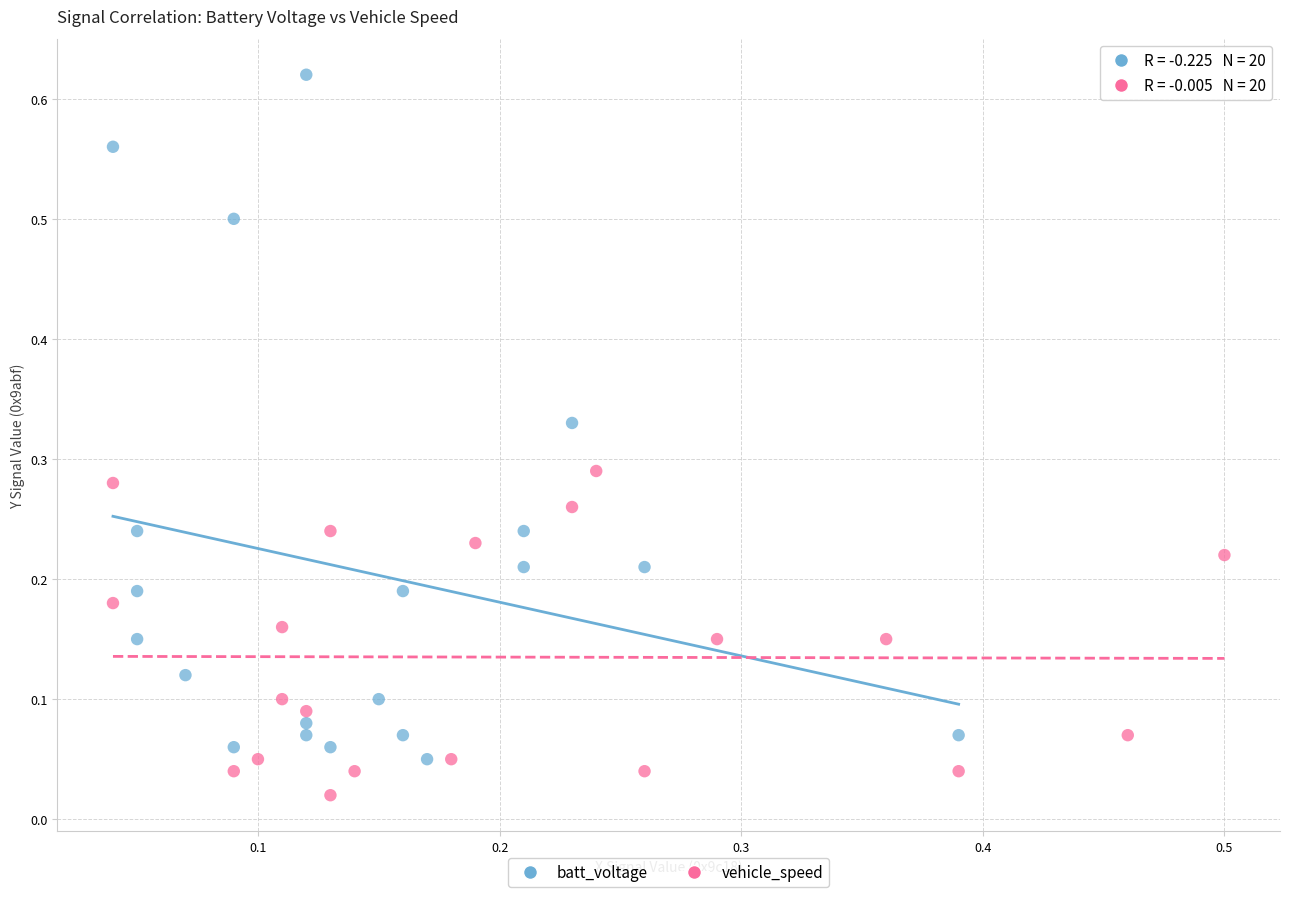

Which series reaches the maximum Y coordinate?

batt_voltage